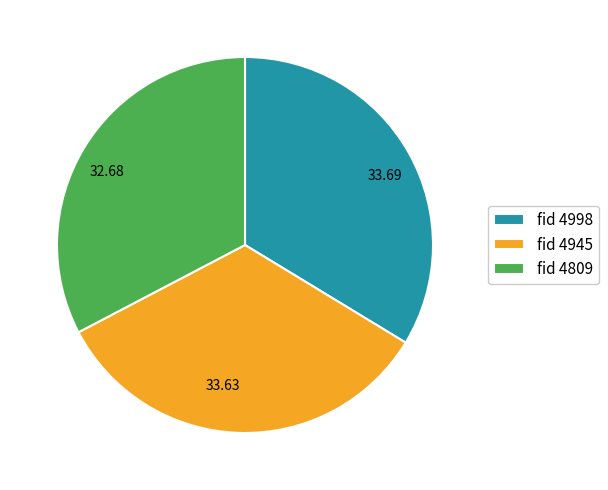

Is there any slice that represents more than half of the pie?

No